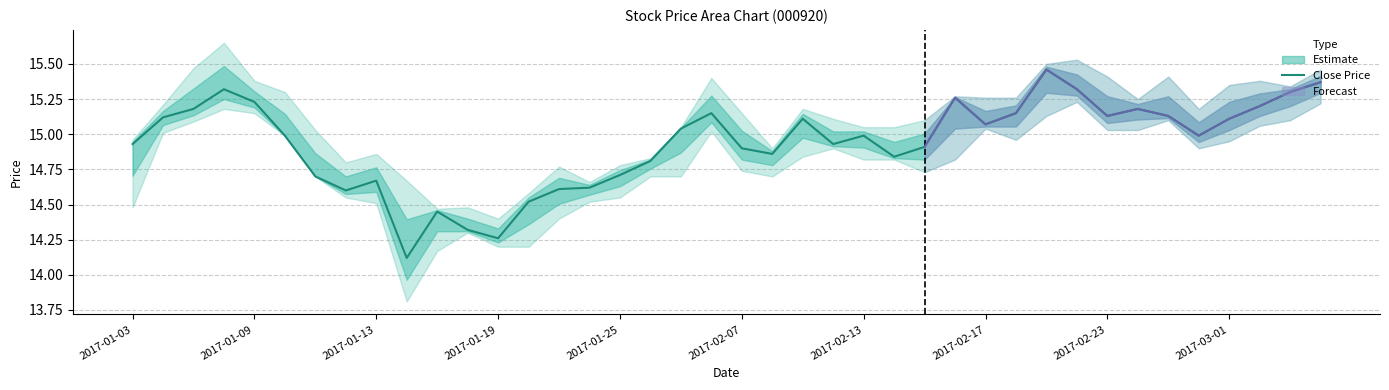

What is the ratio of the value at 27 to the value at 24?

1.0